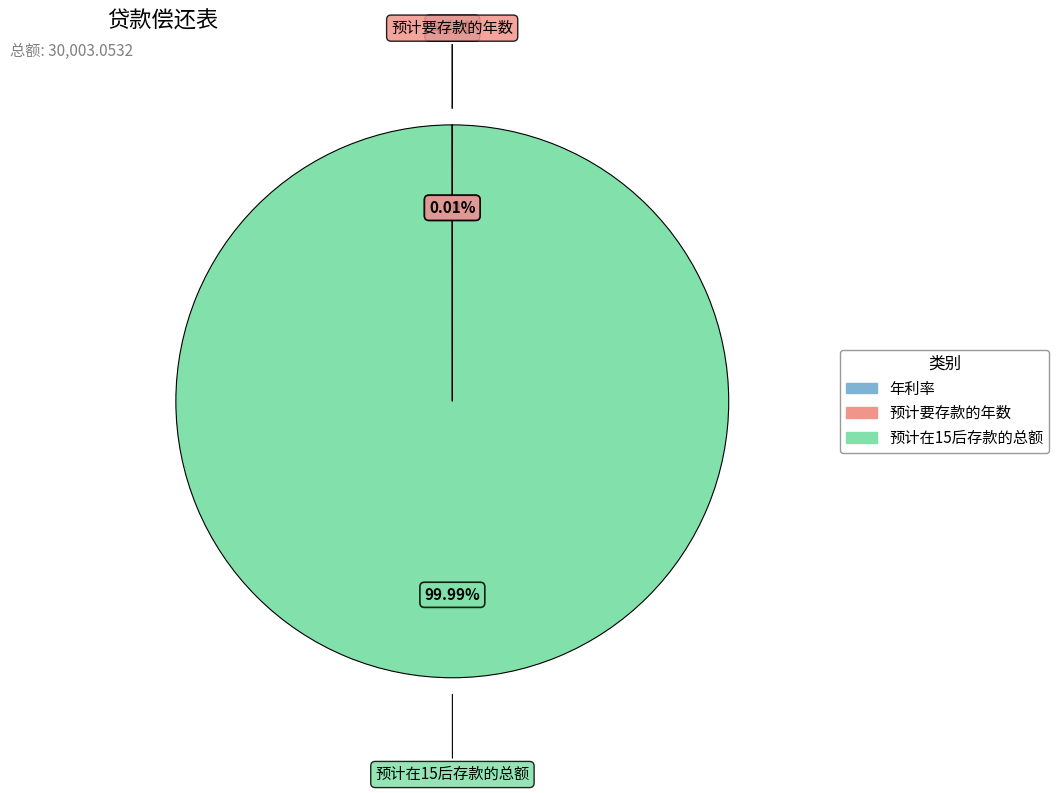

To the nearest percent, what is the average slice percentage?

33%